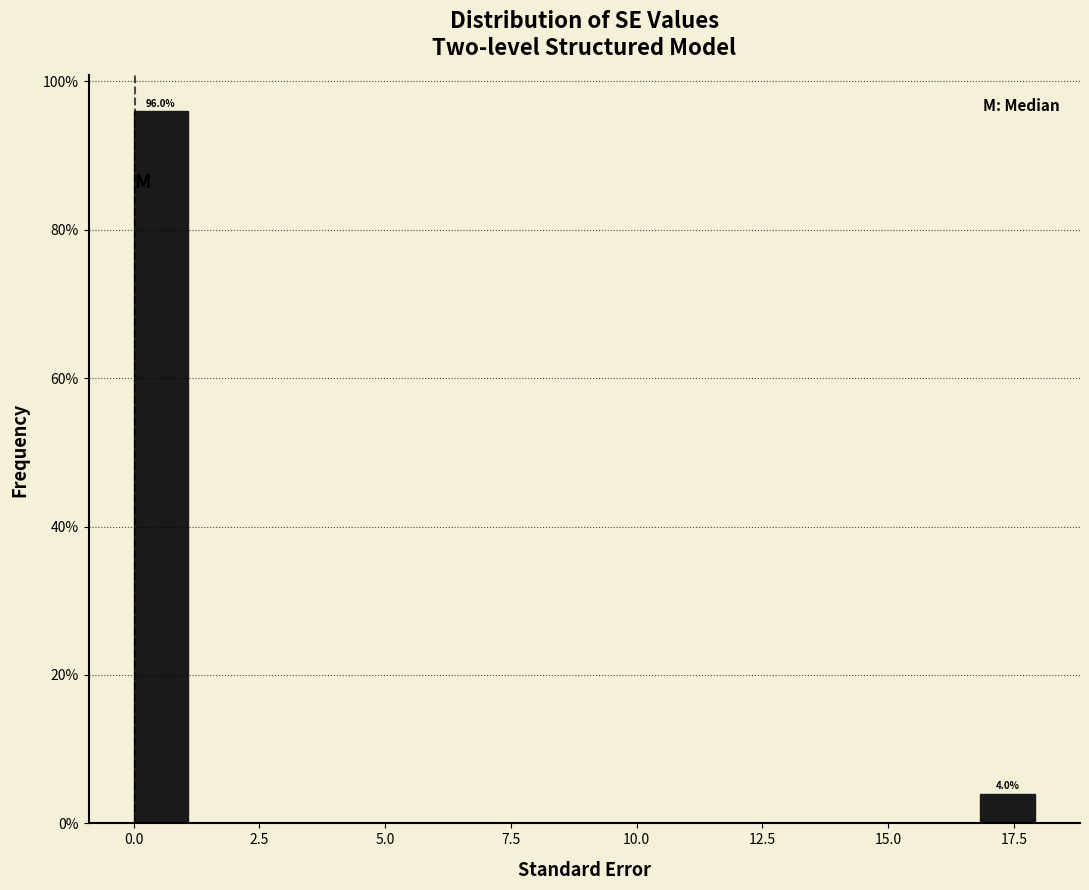

Read against the x-axis, roughly where is the centre of the tallest bar?

0.5